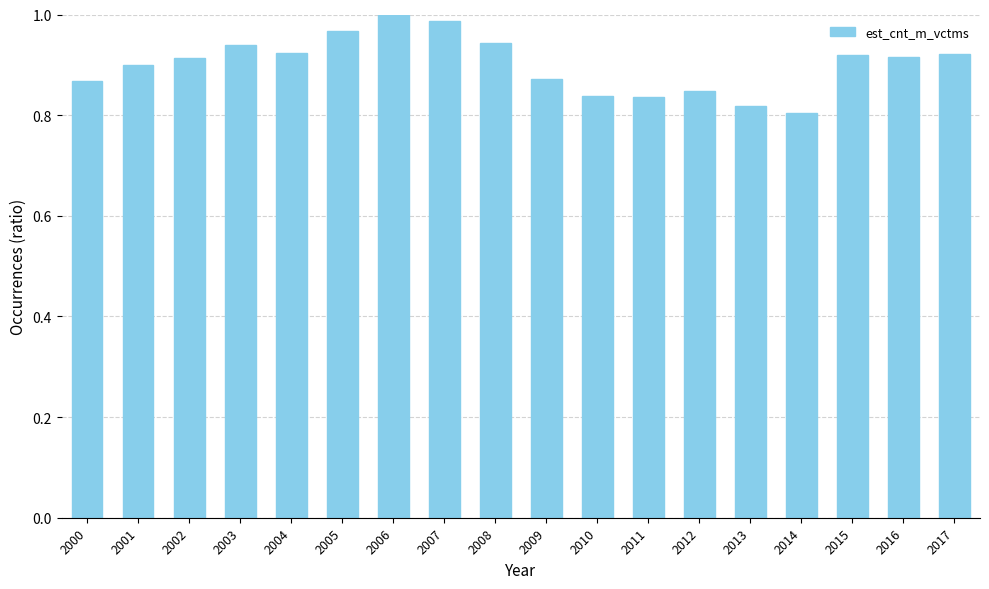

The value at 2017 is 0.9. True or false?

True